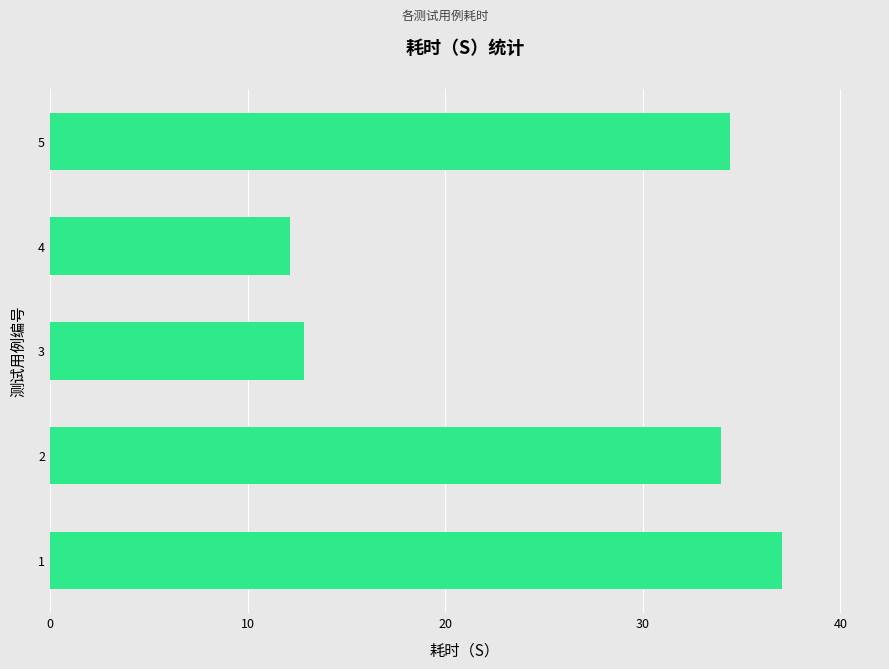

The chart shows a value of 60.6 at 2. True or false?

False